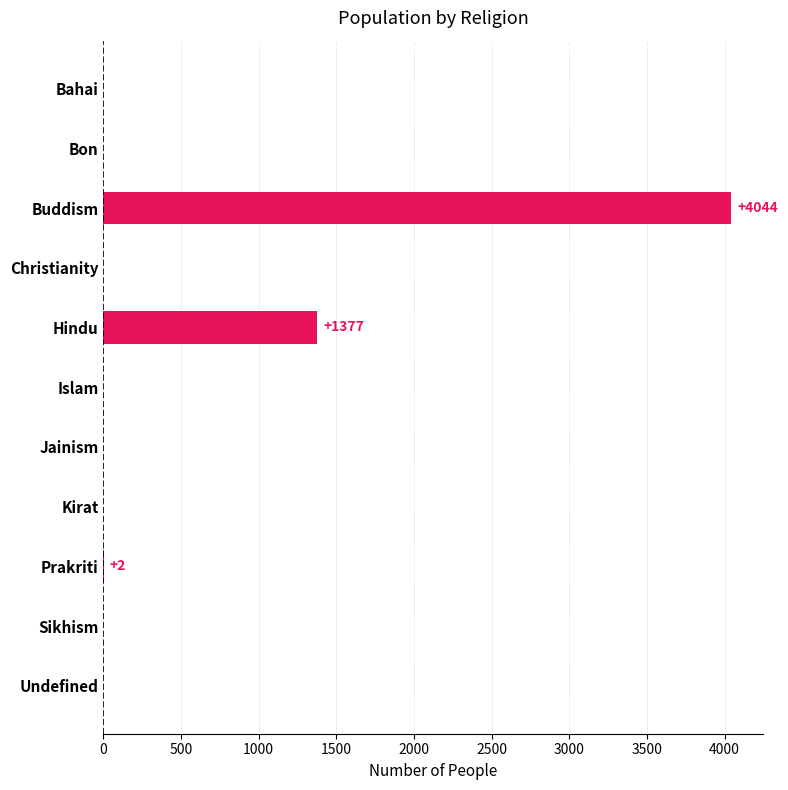

Are the bars horizontal?

Yes